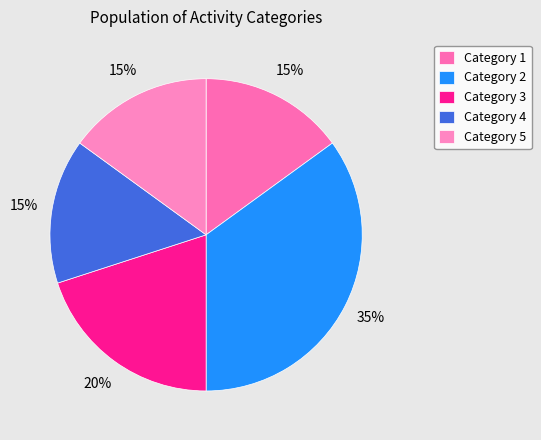

Is Category 5 the majority of the pie?

No